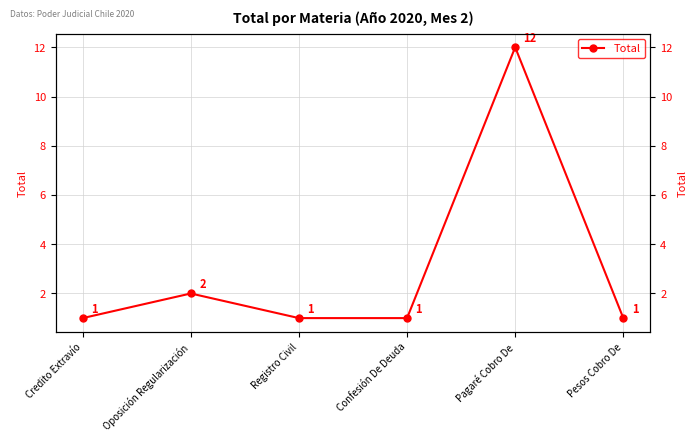

What is the change in value from Oposición Regularización to Confesión De Deuda?

-1